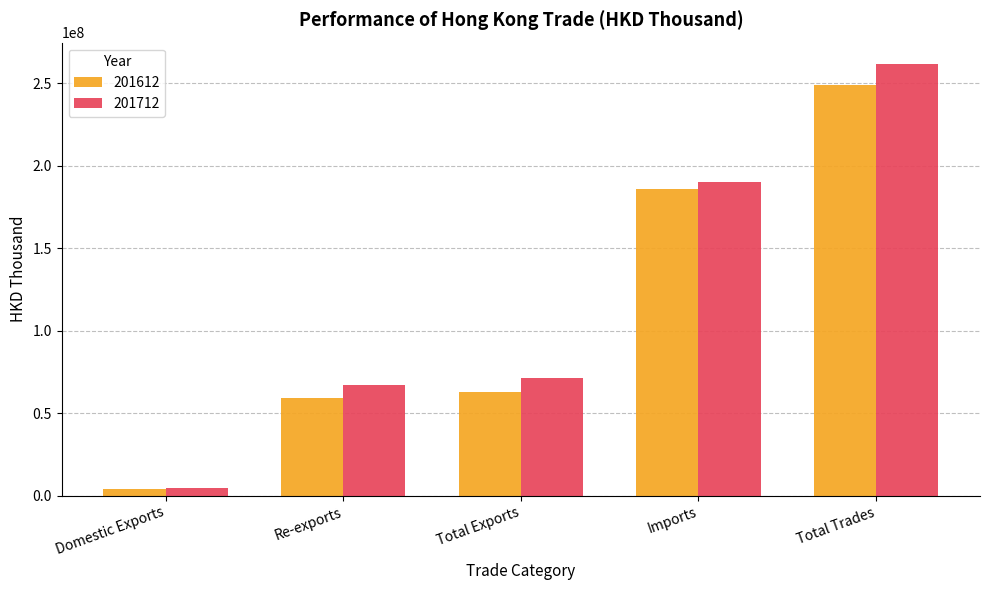

At which label does 201712 first exceed 71499083?

Total Exports